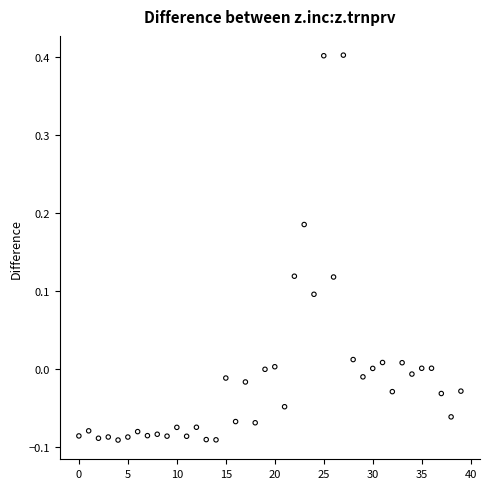

What is the range of Y values (max minus min)?

0.5